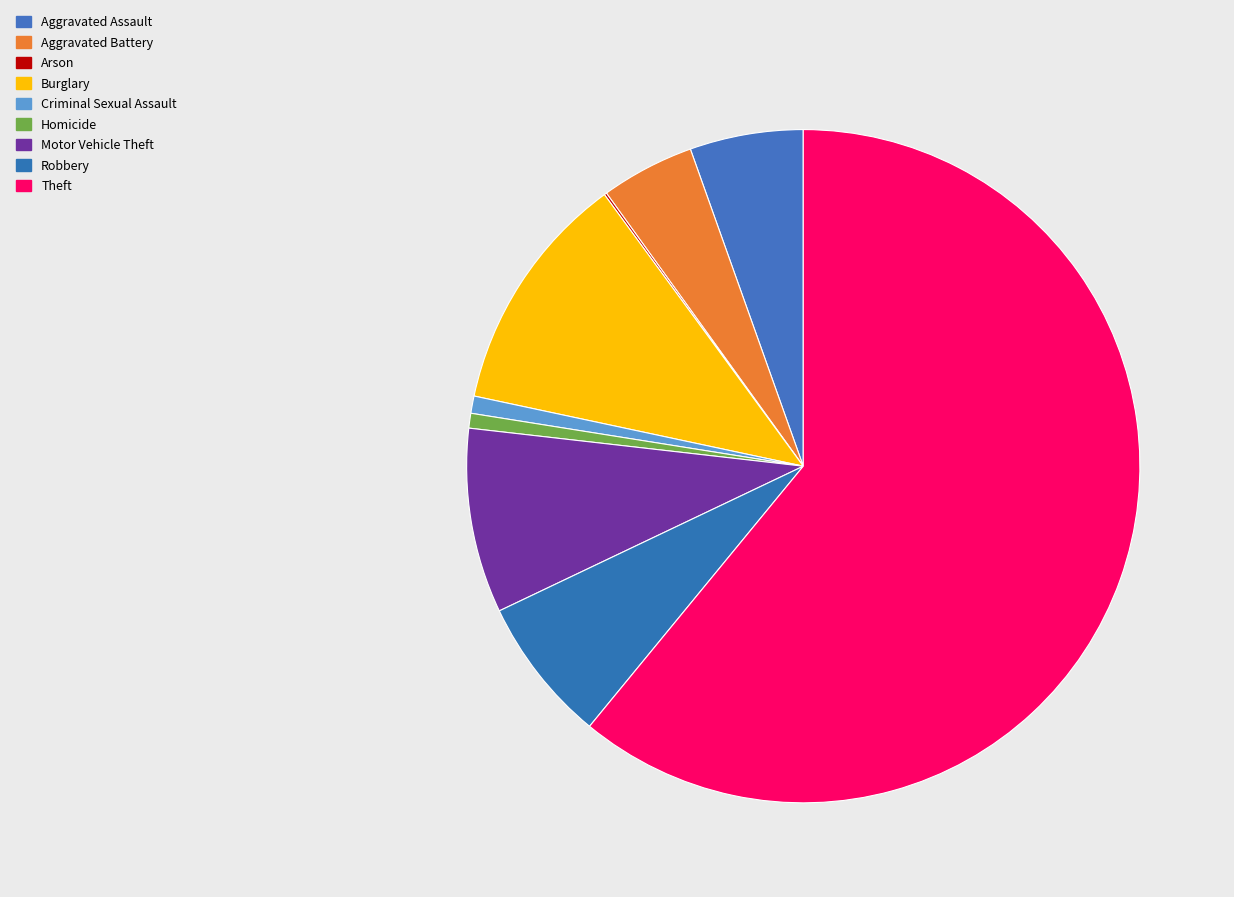

Which slice is the largest?

Theft